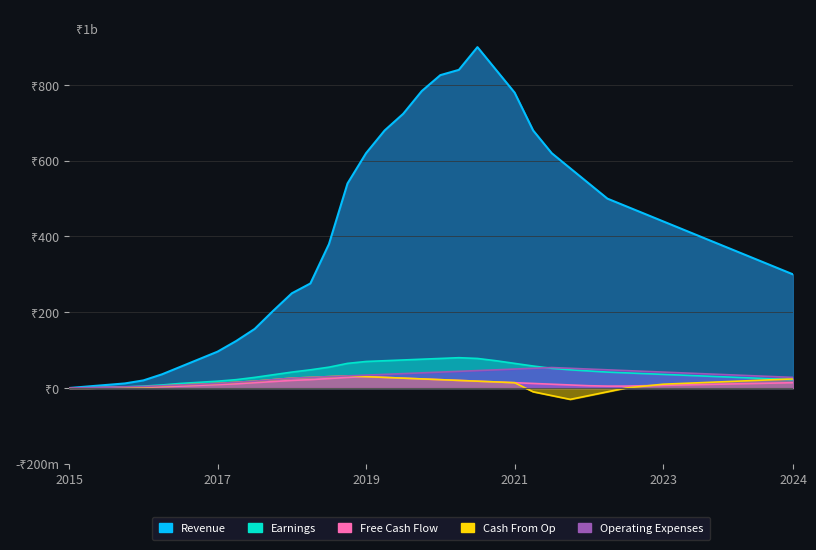

What is the maximum value for Earnings?

80